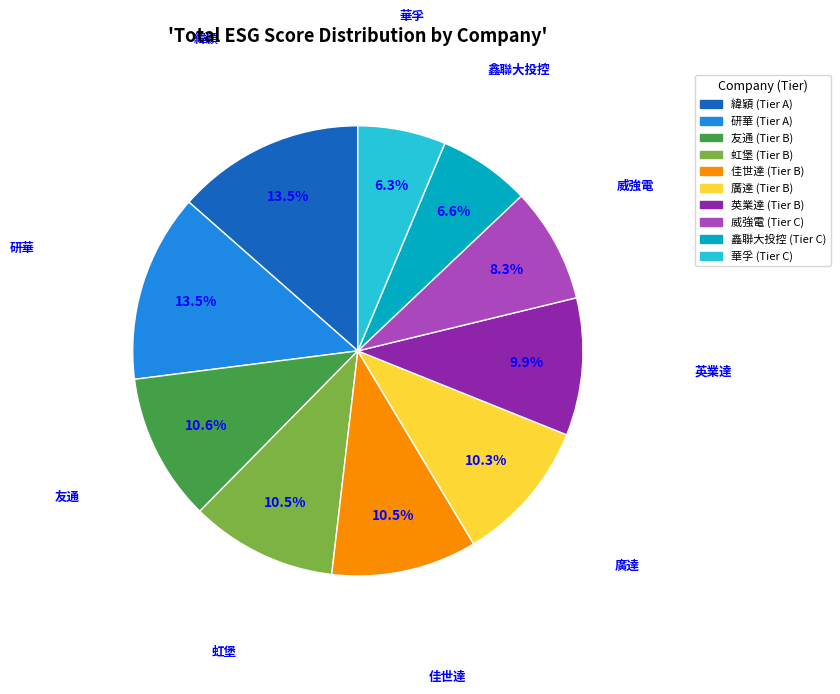

Is it true that 廣達 is 22% of the pie?

False